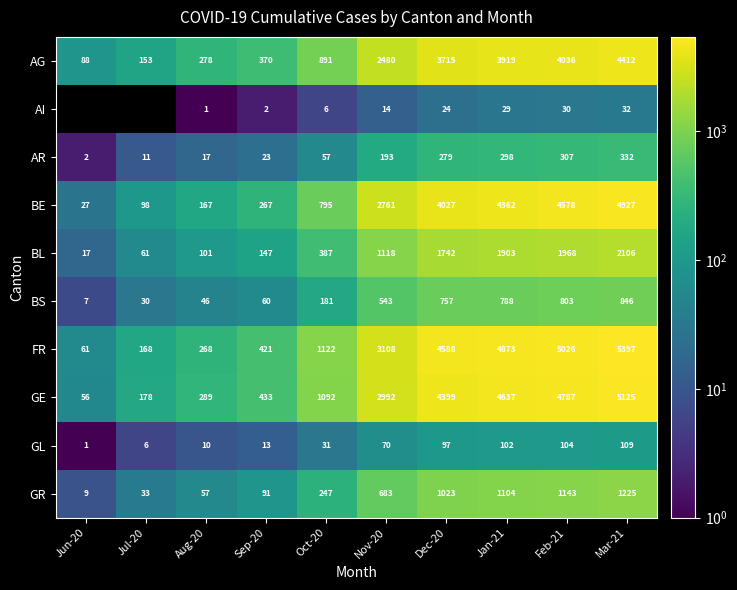

Where is BE nearest to the value 2477?

Nov-20